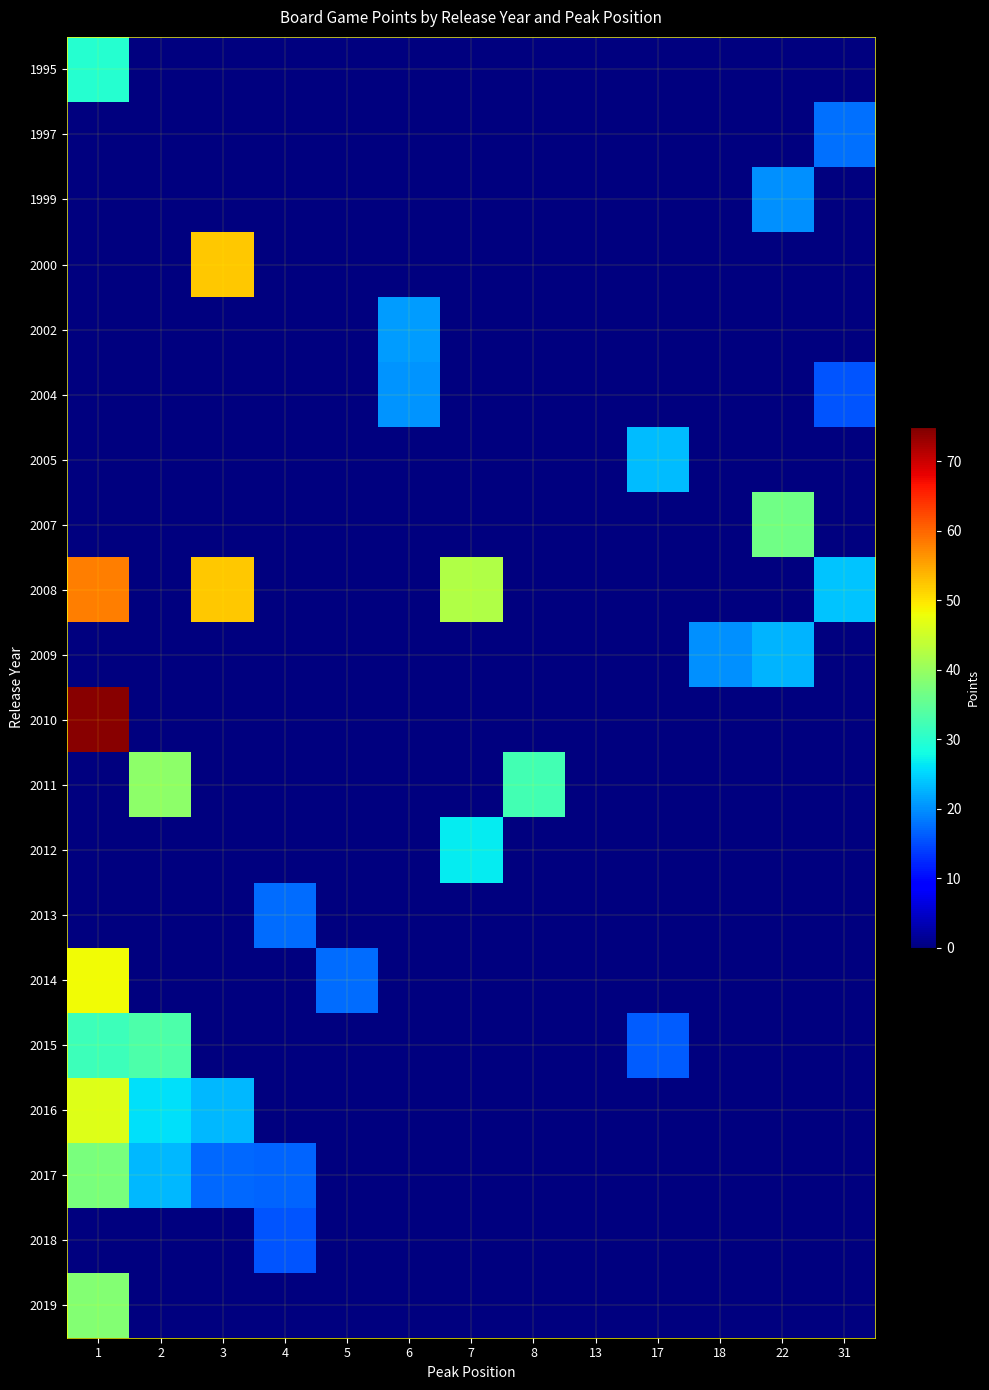

What is the greatest value displayed?

74.3